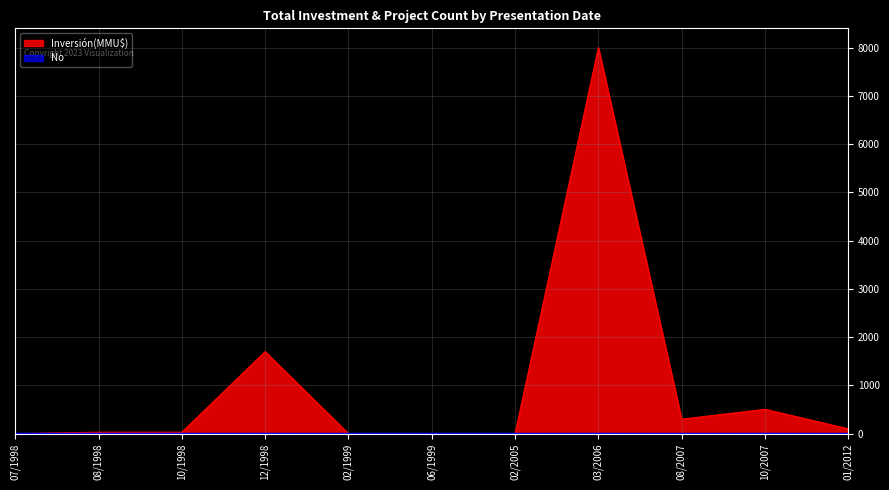

List the series in order of their peak value, lowest first.

No, Inversión(MMU$)